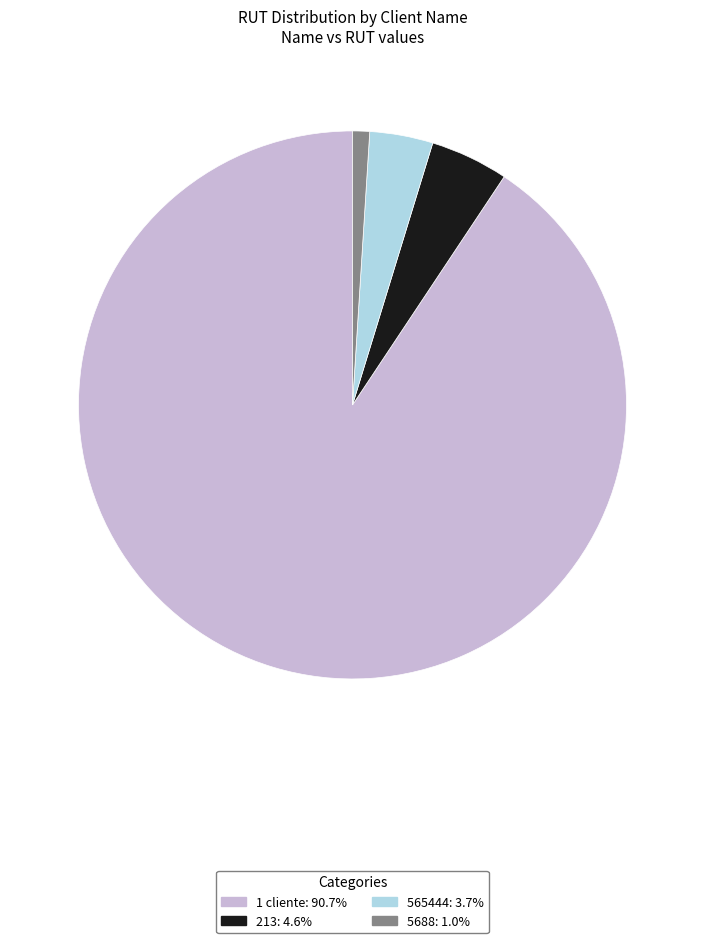

Which has a higher value, 5688 or 1 cliente?

1 cliente